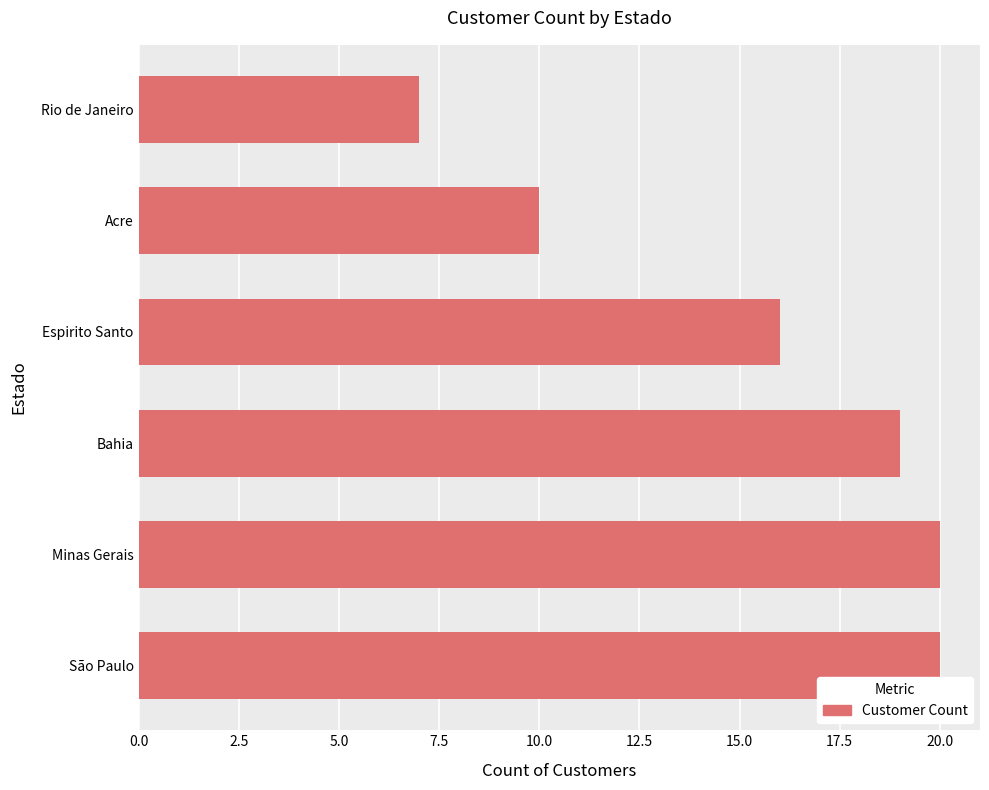

What is the difference between the maximum and minimum values?

13